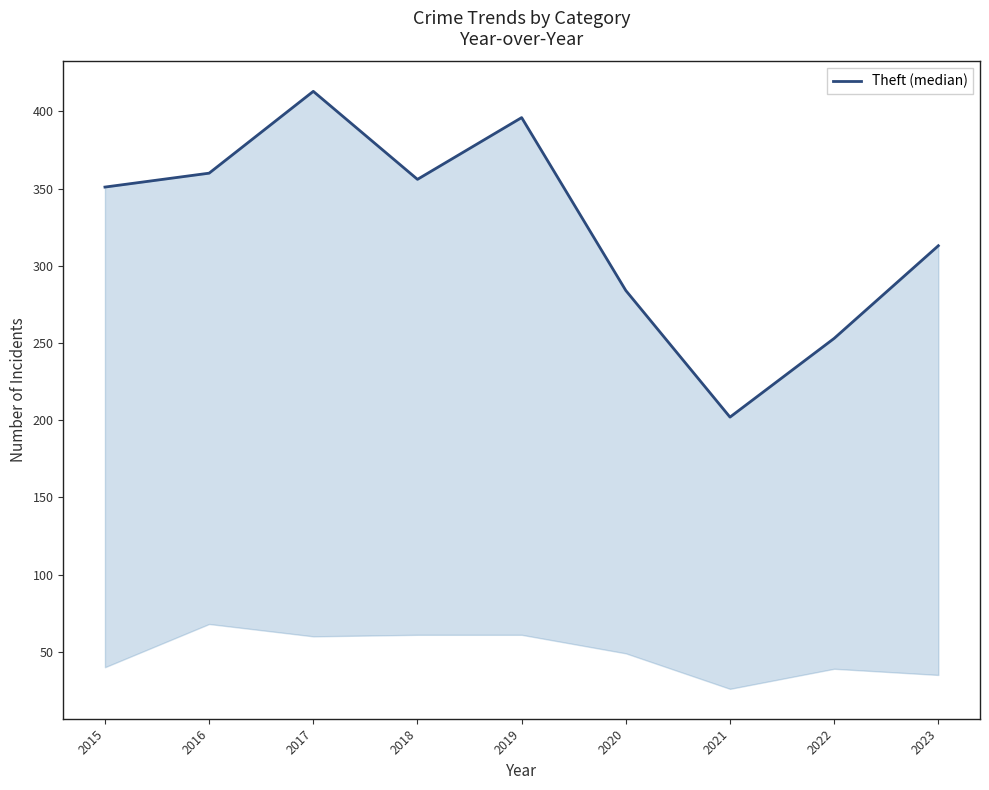

What is the value of the 9th point from the left?

313